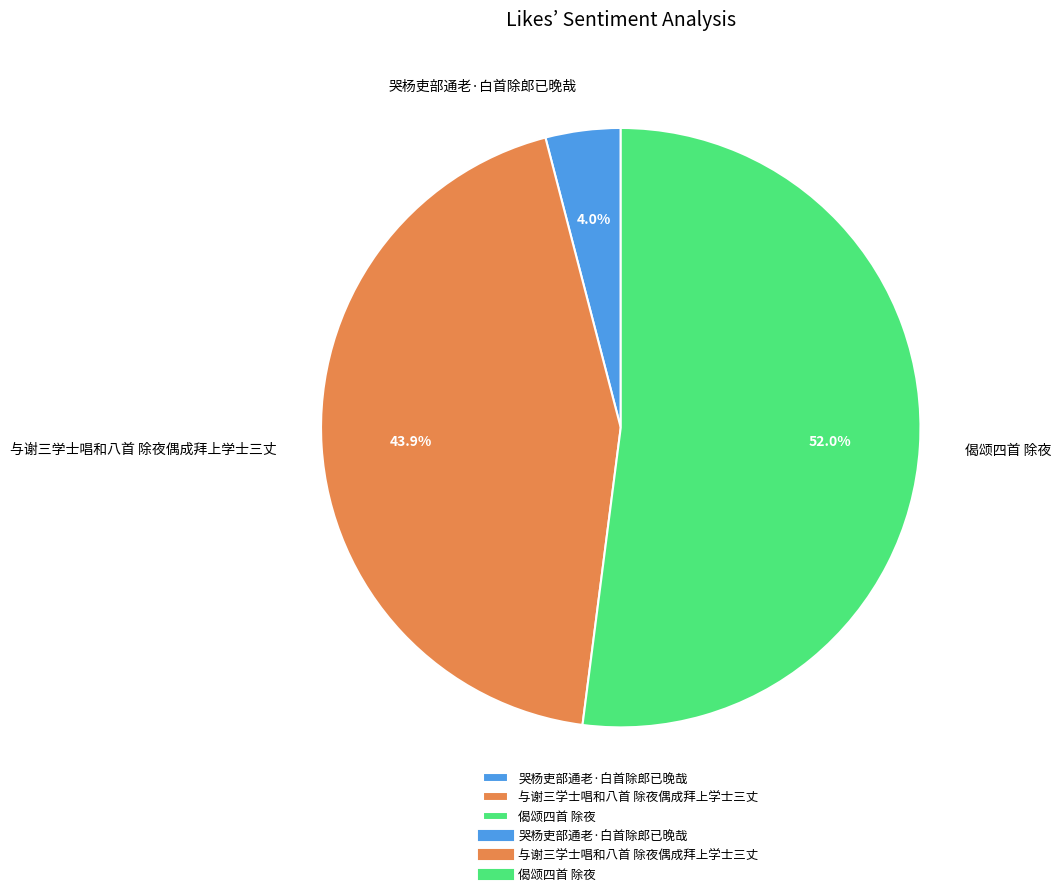

Combined, what portion of the pie is 与谢三学士唱和八首 除夜偶成拜上学士三丈 and 偈颂四首 除夜?

96.0%